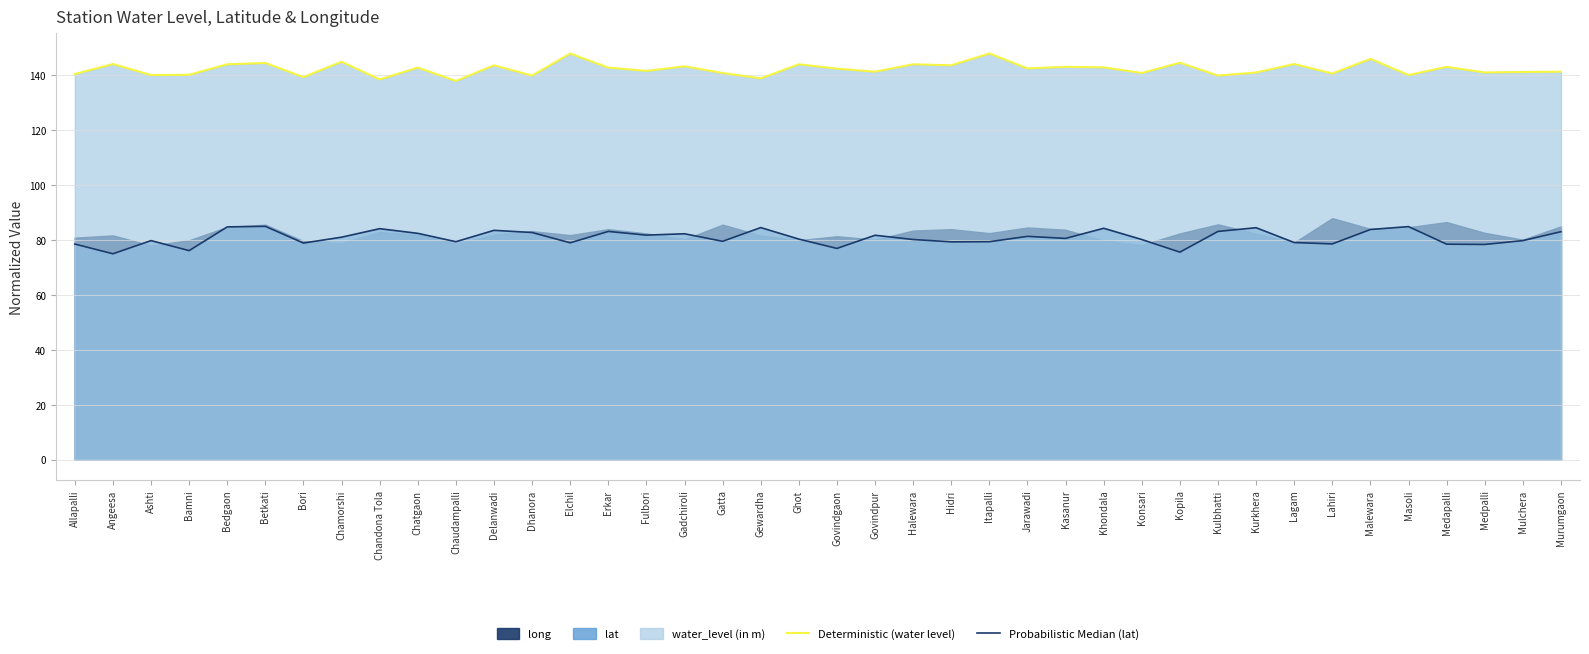

True or false: Probabilistic Median (lat) and Deterministic (water level) cross at least once.

False